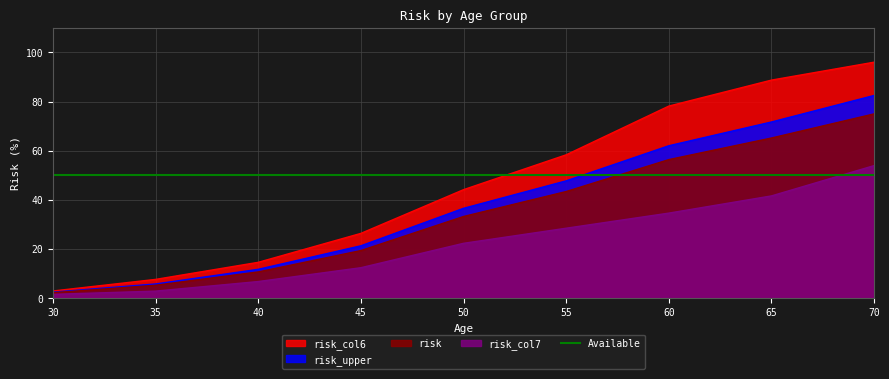

Is the value of risk_upper at 40 greater than the value of risk at 60?

No